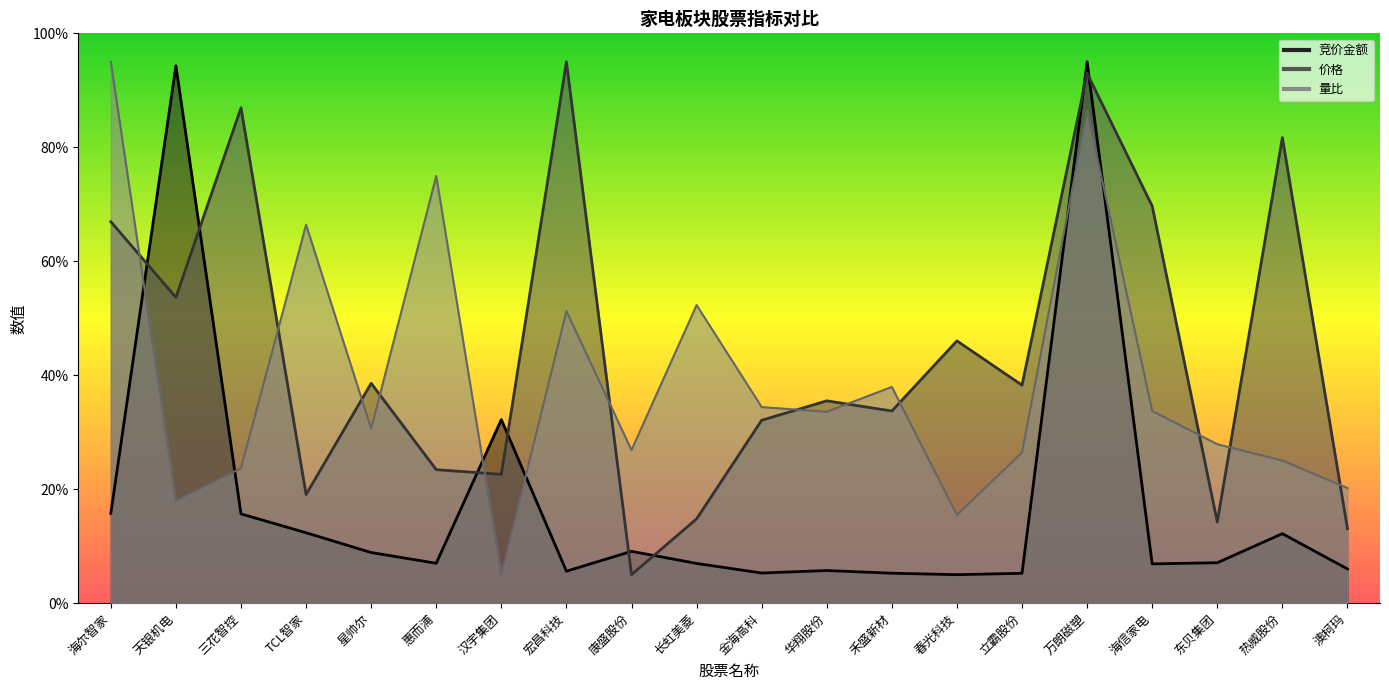

Which series has the largest total across all categories?

价格